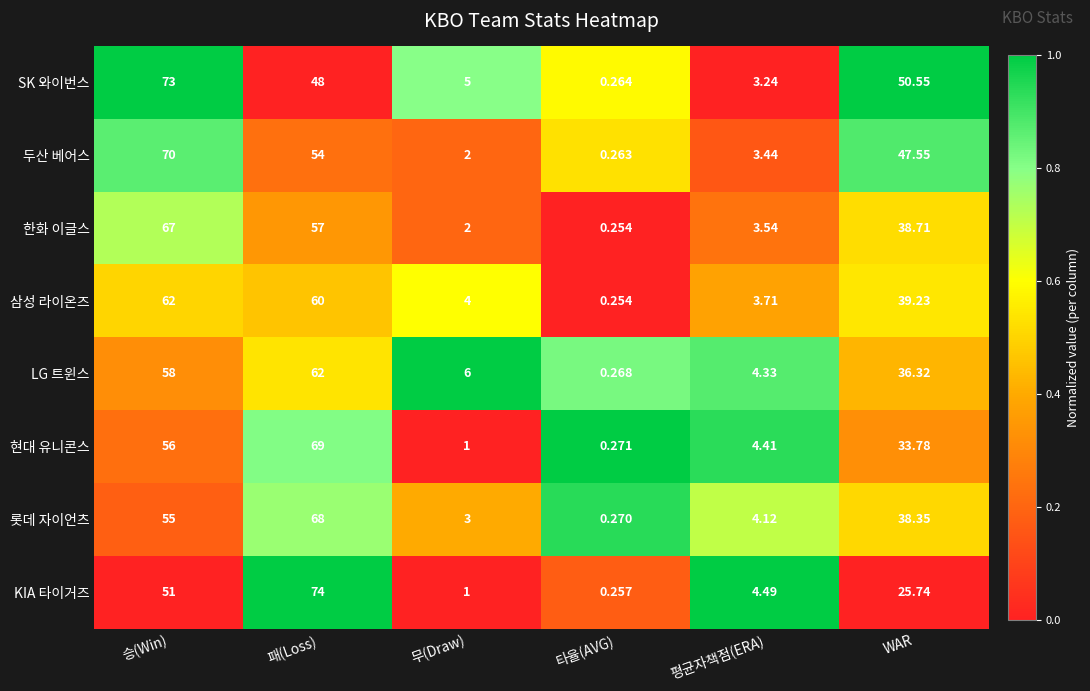

At how many categories does at least one series exceed 0?

6